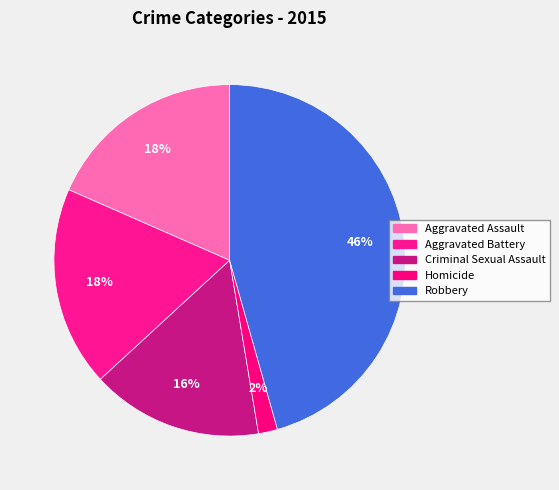

Is it true that Aggravated Assault is 24% of the pie?

False